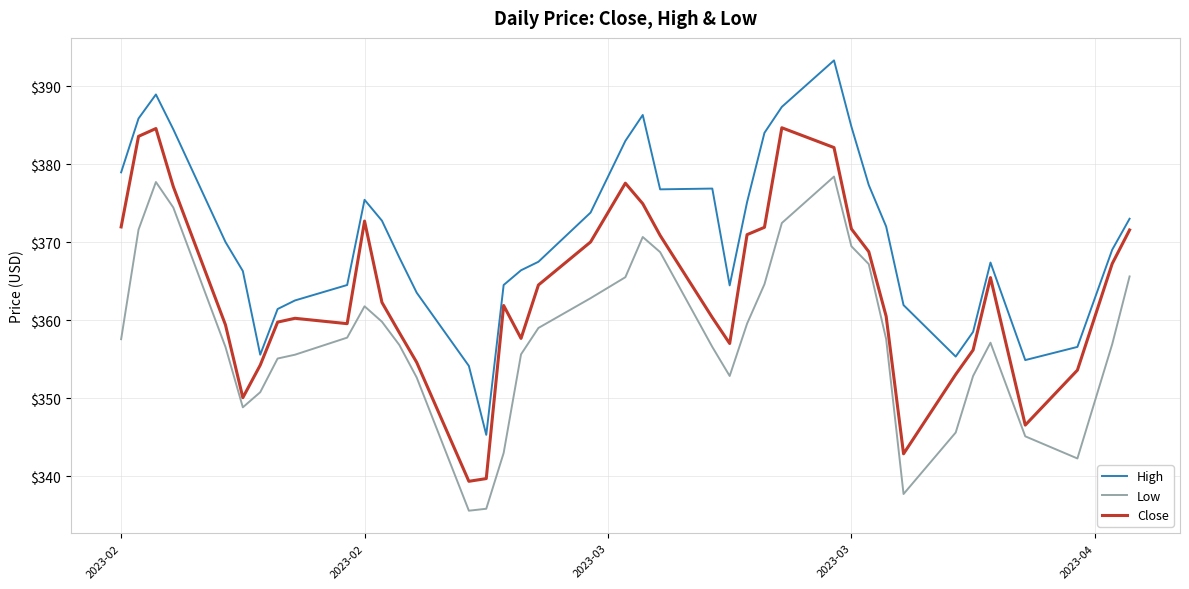

What is the maximum value shown in the chart?

393.3